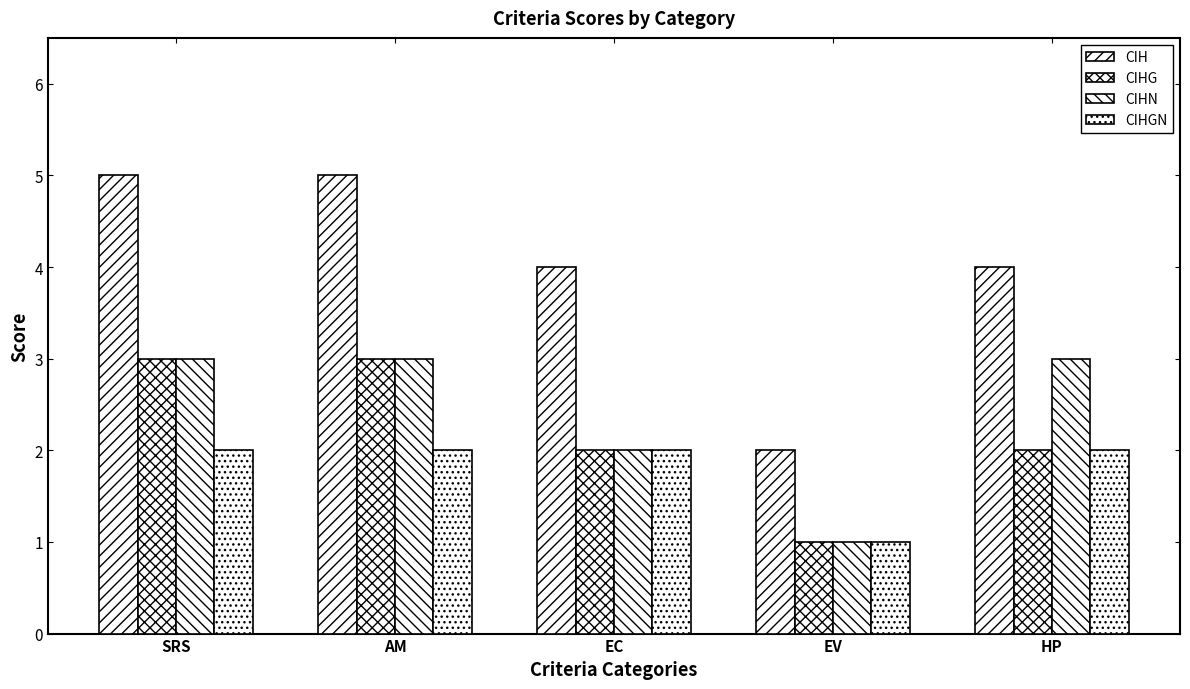

Reading right to left, what are all the values shown in this chart?

CIH: 4	2	4	5	5
CIHG: 2	1	2	3	3
CIHN: 3	1	2	3	3
CIHGN: 2	1	2	2	2